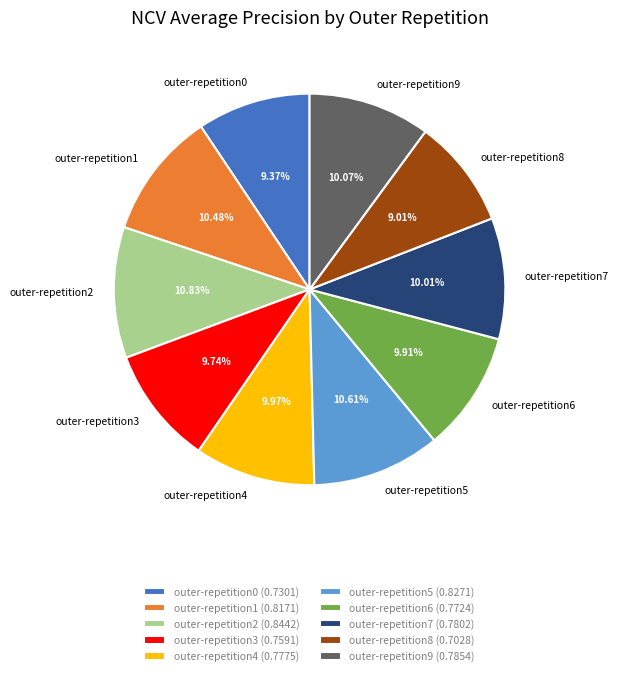

To the nearest percent, what percentage of the pie is outer-repetition6?

10%